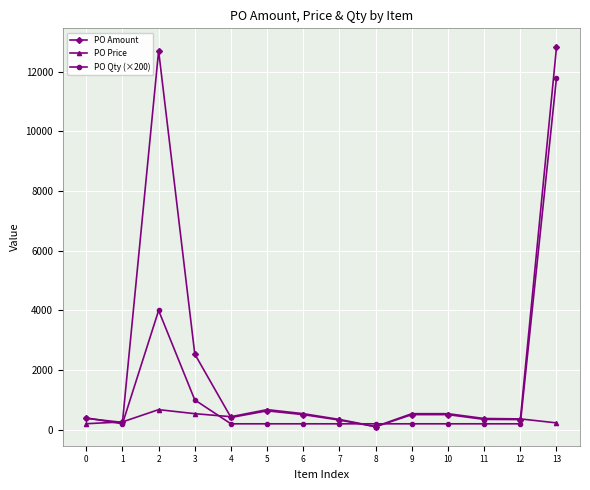

Which series has the widest spread of values?

PO Amount